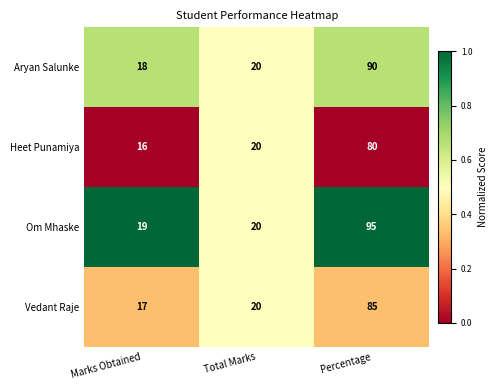

Reading left to right, list all the values displayed in this chart.

Aryan Salunke: 18	20	90
Heet Punamiya: 16	20	80
Om Mhaske: 19	20	95
Vedant Raje: 17	20	85